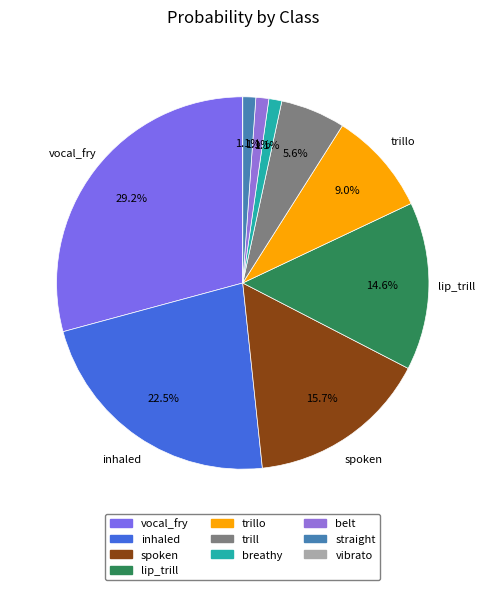

To the nearest percent, what is the average slice percentage?

10%